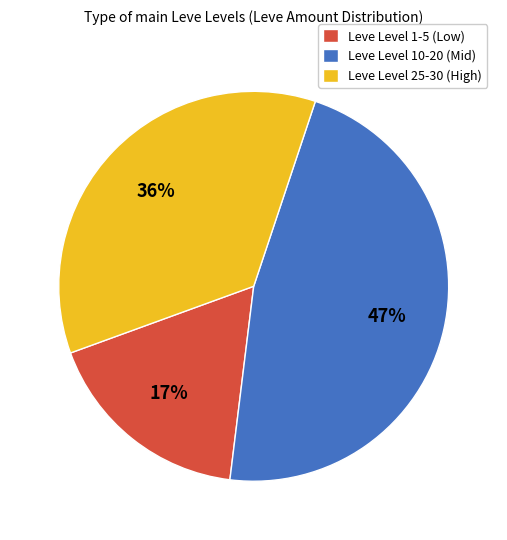

What is the largest slice in the pie chart?

Leve Level 10-20 (Mid)